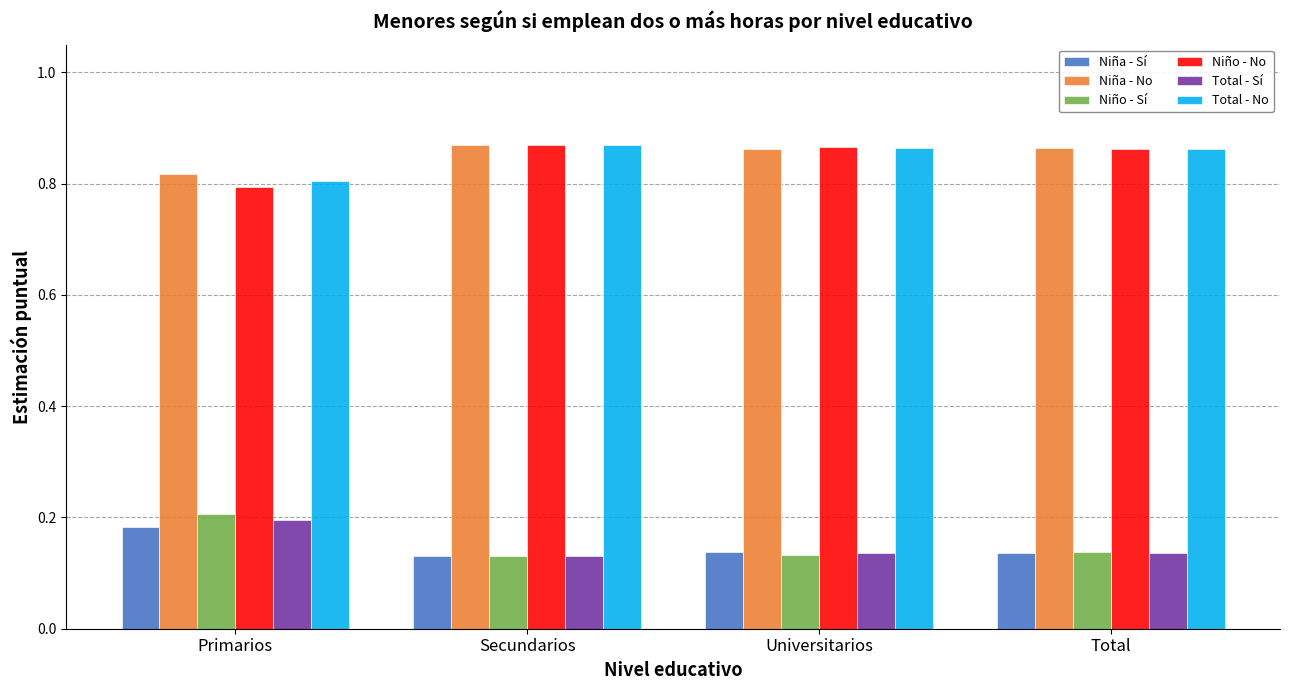

Does the chart contain any negative values?

No